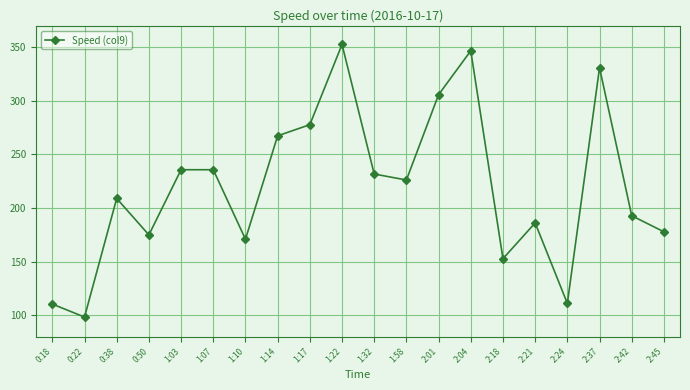

What is the smallest value displayed?

98.4